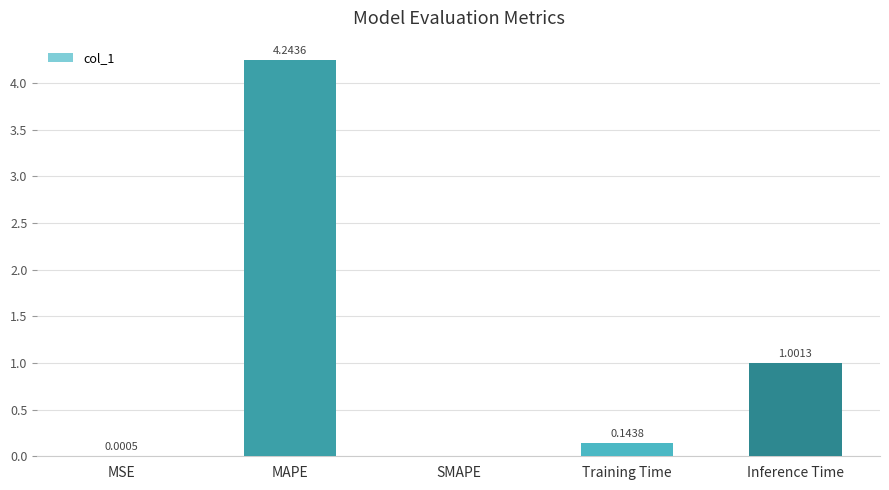

Are the bars horizontal?

No